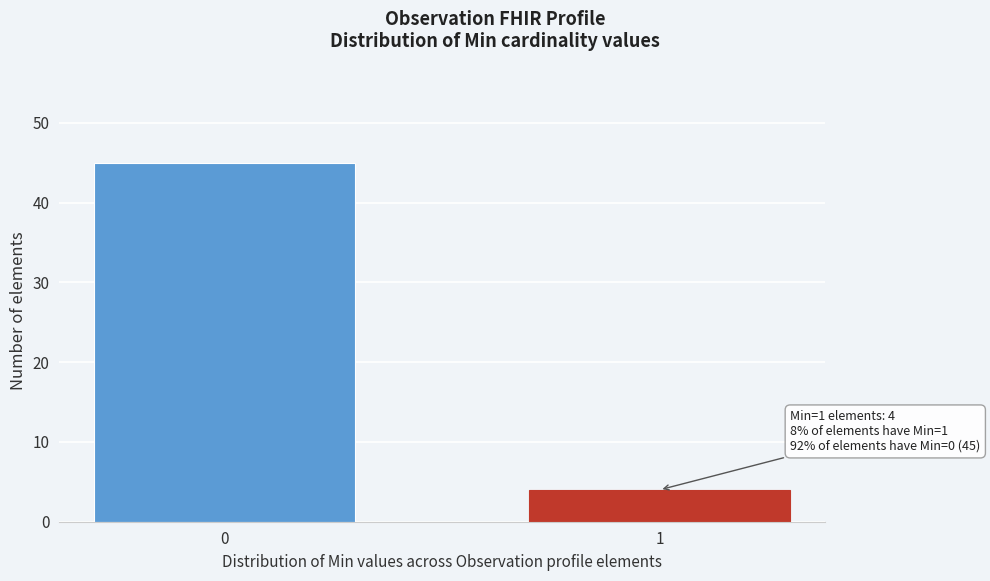

Reading right to left, extract all data points from this chart.

1=4	0=45